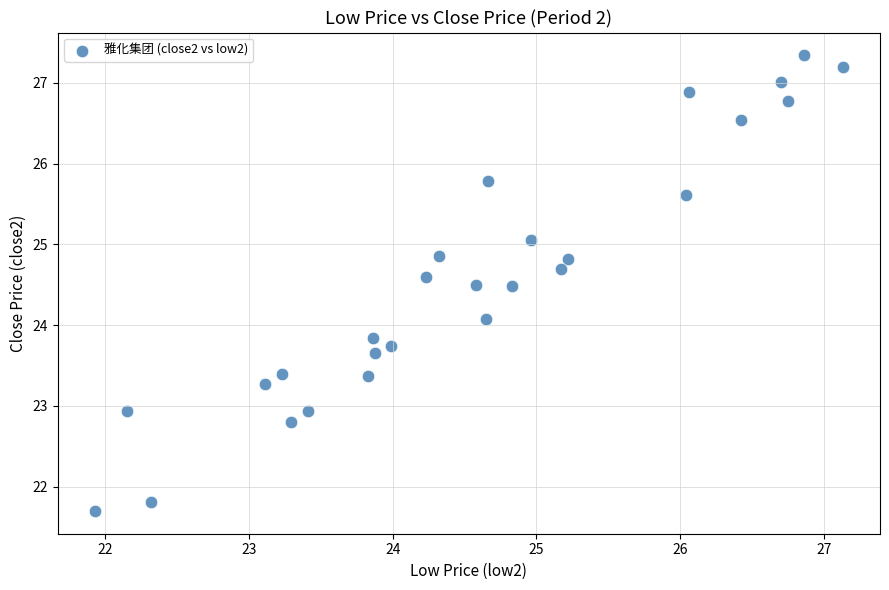

What Y value in the scatter plot is closest to 24?

24.1